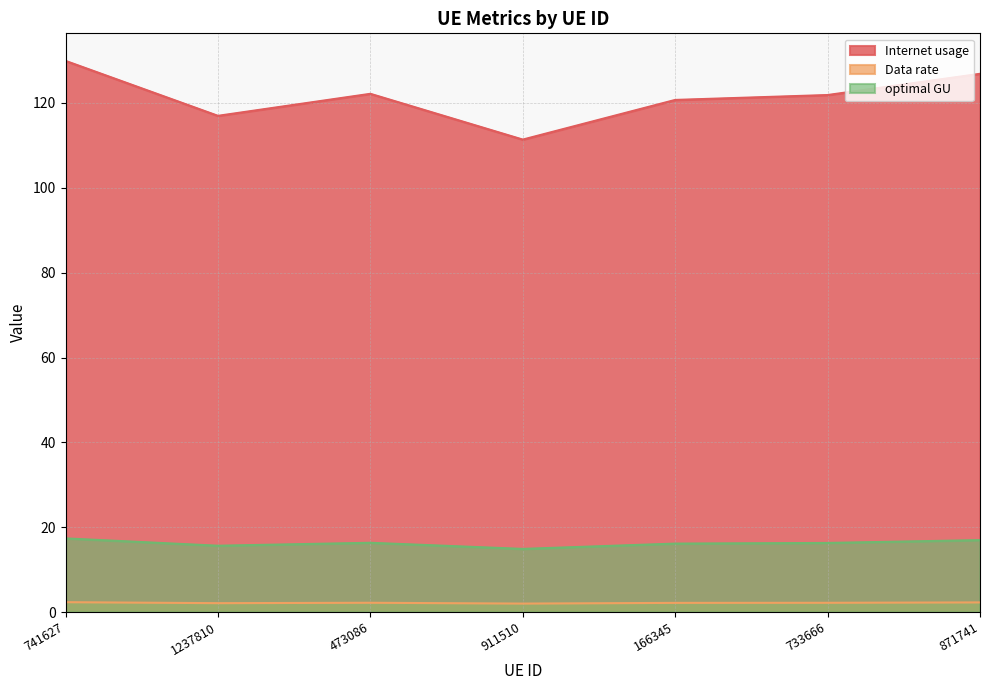

Which series has the largest range (max minus min)?

Internet usage